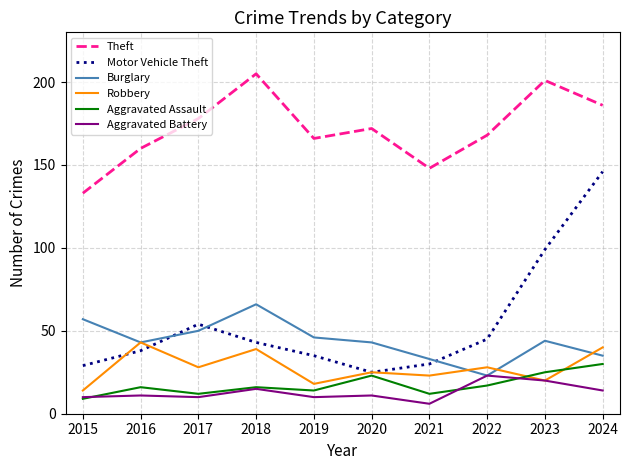

What is the greatest value displayed?

205